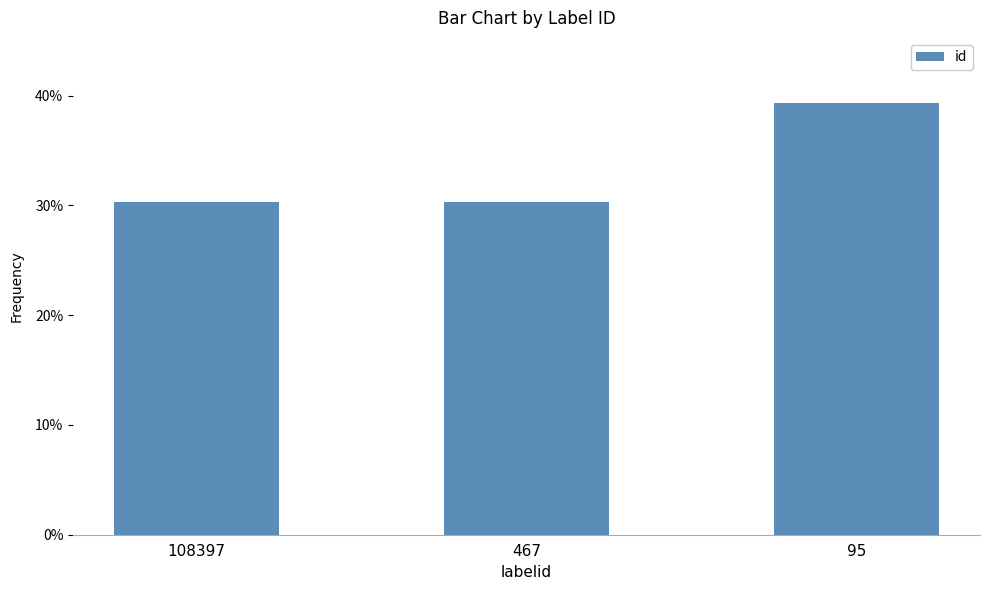

Reading left to right, transcribe all the data shown in this chart.

0.3	0.3	0.4